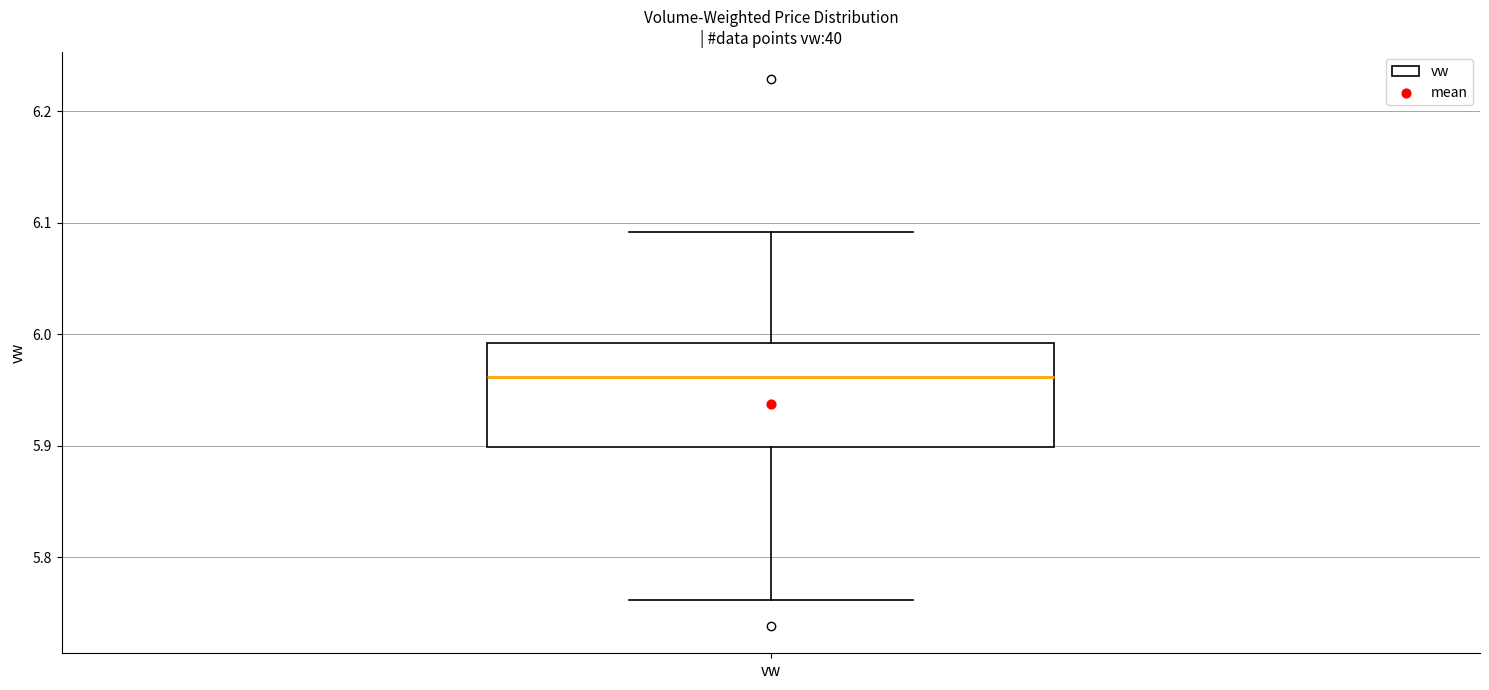

Read this box plot against the y-axis: the position of the median line, the range covered by the box, and the ends of both whiskers. The values are not printed on the chart, so give them approximately, as read against the axis.

median 5.96, box 5.90 to 5.99, whiskers 5.76 to 6.09